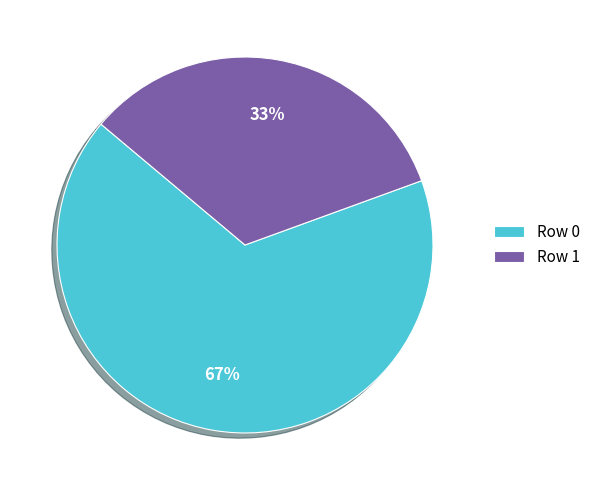

To the nearest percent, what percentage of the pie is Row 0?

67%